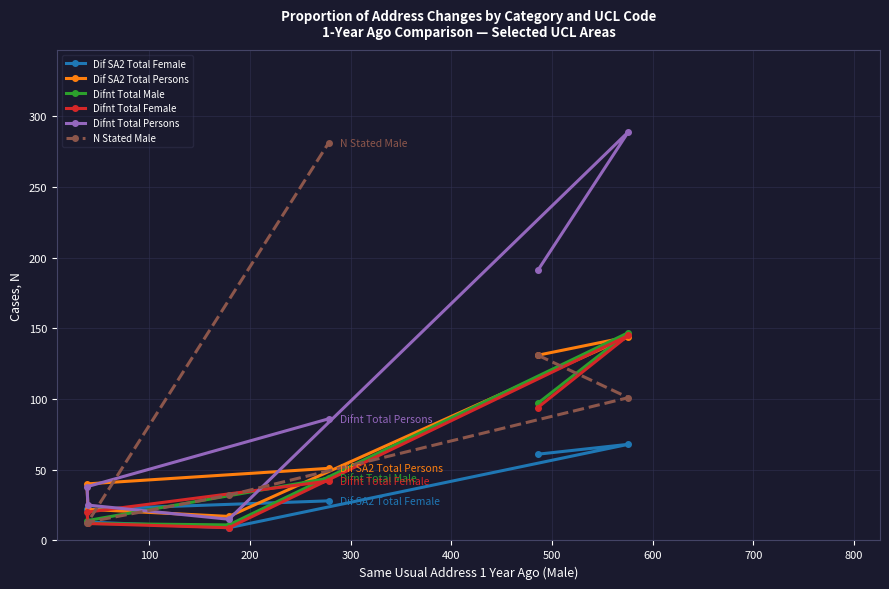

How many interior local valleys does the Difnt Total Female series have?

1